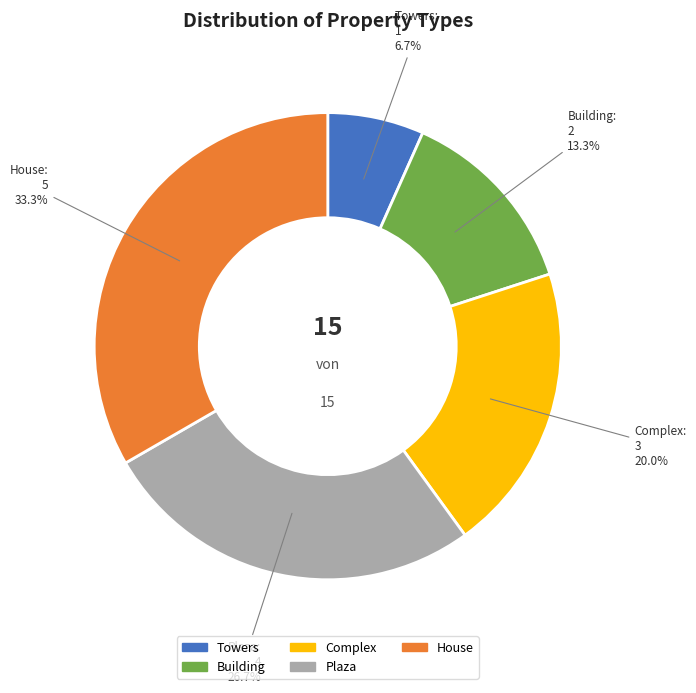

How many segments does this pie chart have?

5